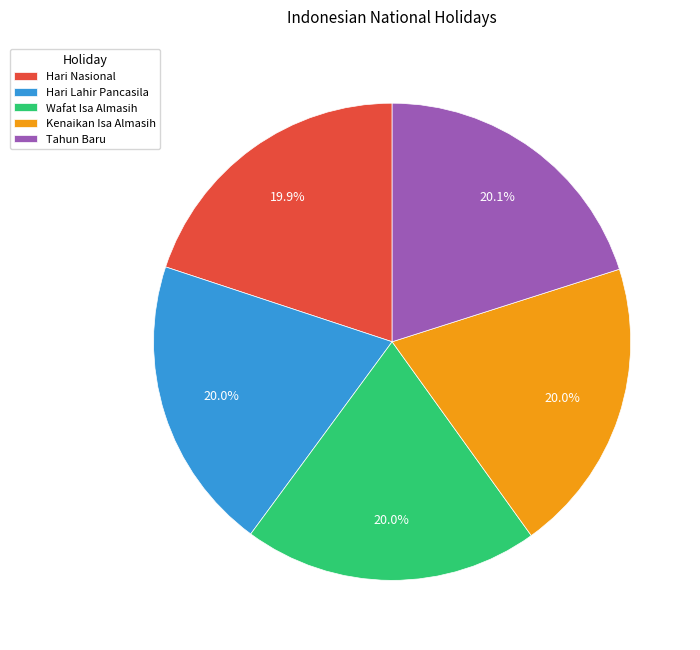

To the nearest percent, what is the combined percentage of Wafat Isa Almasih and Tahun Baru?

40%